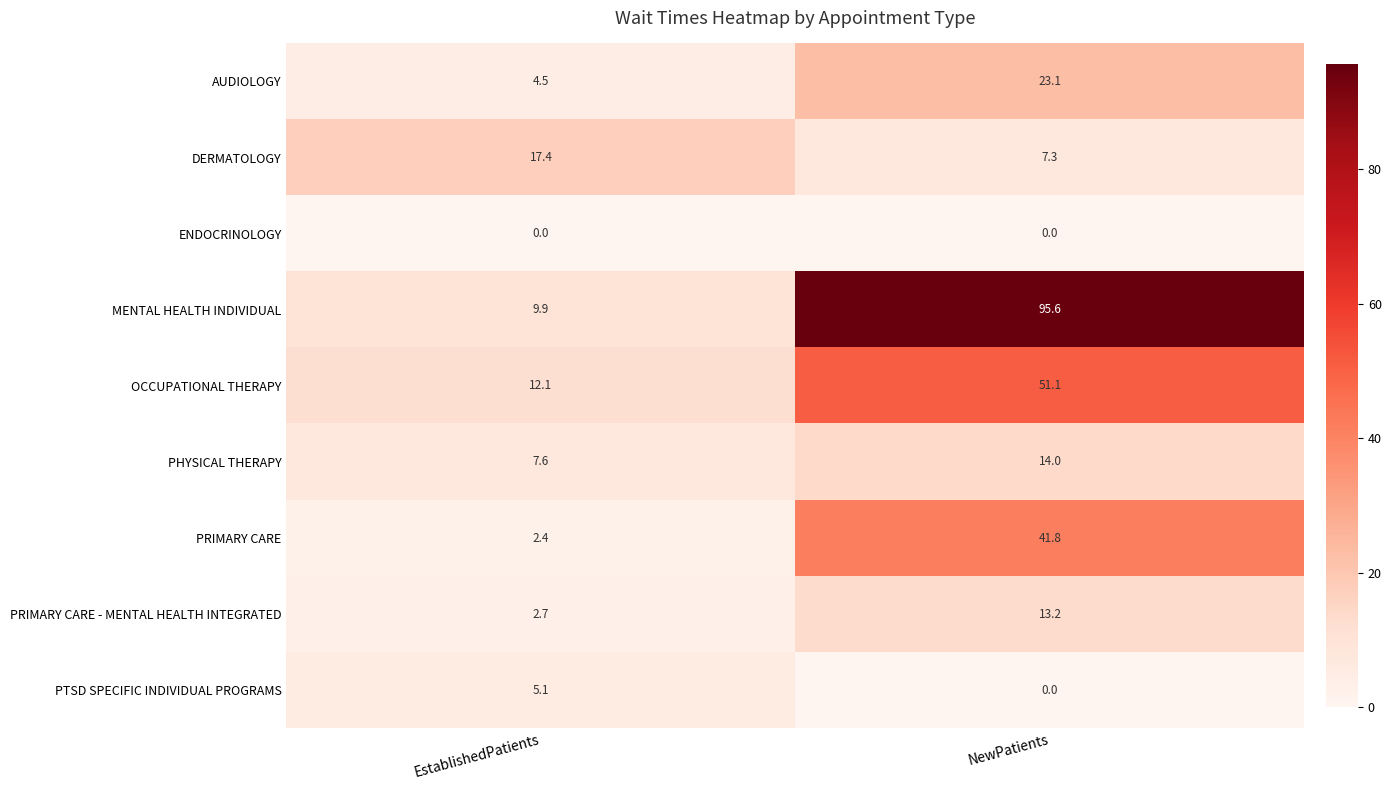

True or false: OCCUPATIONAL THERAPY has a value of 12.1 at EstablishedPatients.

True